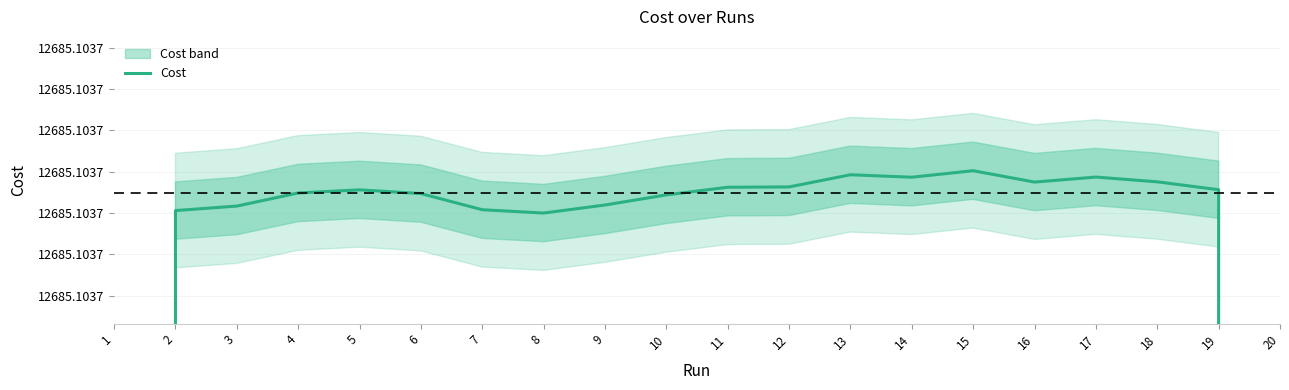

Reading right to left, what are all the values shown in this chart?

8456.7	12685.1	12685.1	12685.1	12685.1	12685.1	12685.1	12685.1	12685.1	12685.1	12685.1	12685.1	12685.1	12685.1	12685.1	12685.1	12685.1	12685.1	12685.1	8456.7